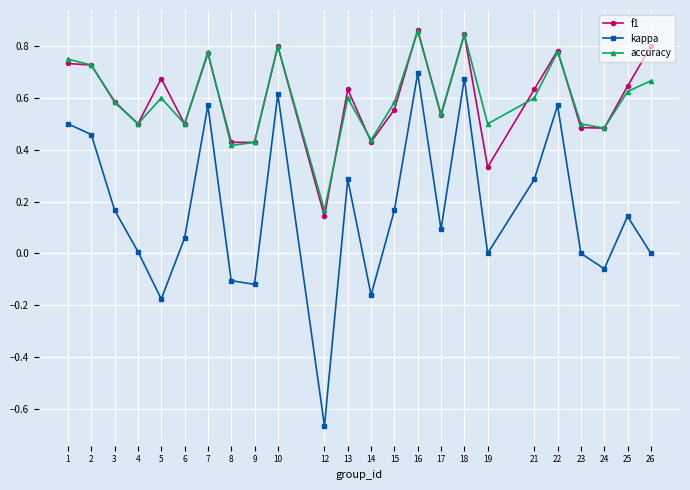

Between 8 and 25, which series saw the biggest shift?

kappa